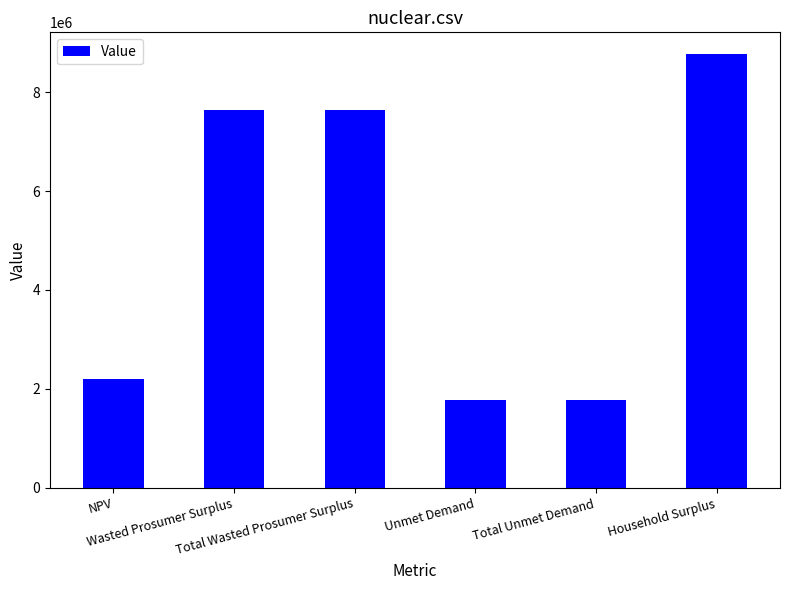

Read the value at NPV.

2197823.0